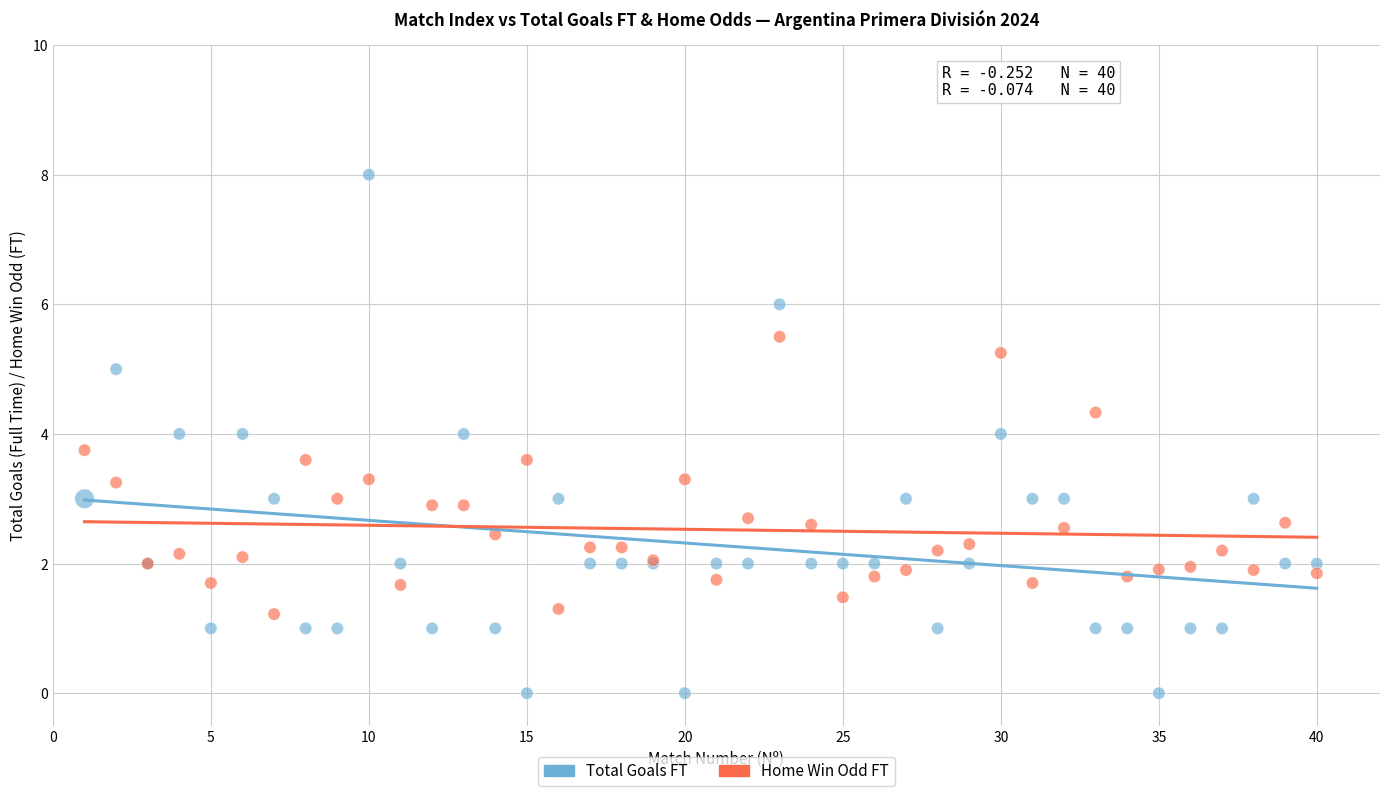

Which series contains the lowest Y value?

Total Goals FT